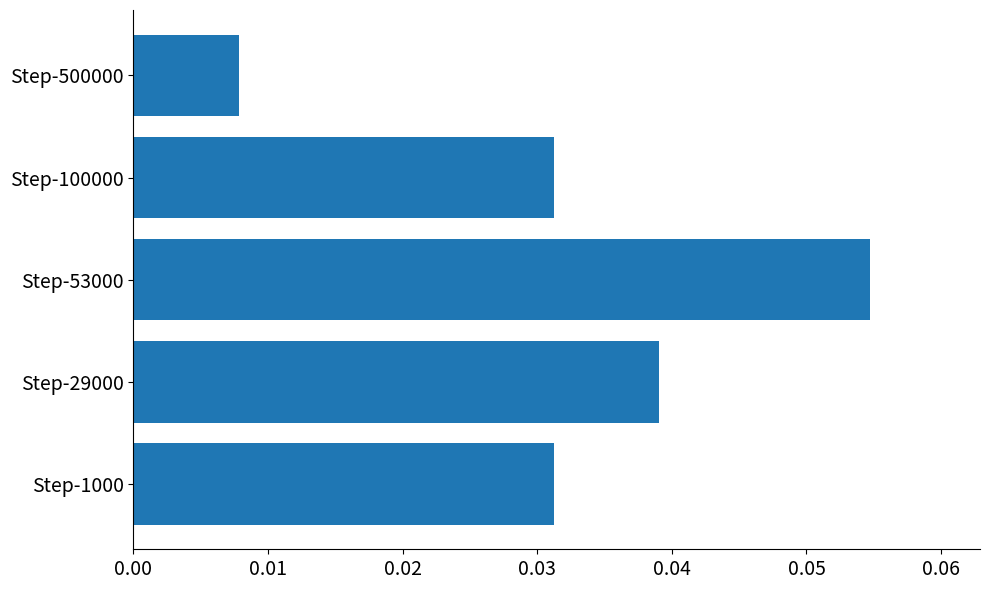

Which has a higher value, Step-1000 or Step-500000?

Step-1000